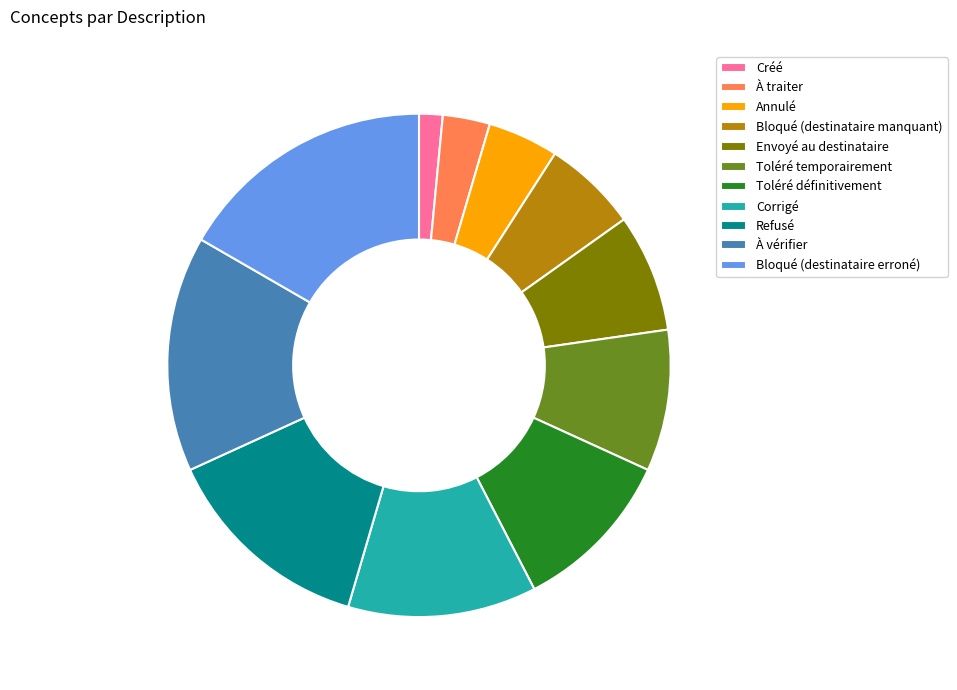

Approximately how many times larger is the value at Envoyé au destinataire compared to Créé?

5.0